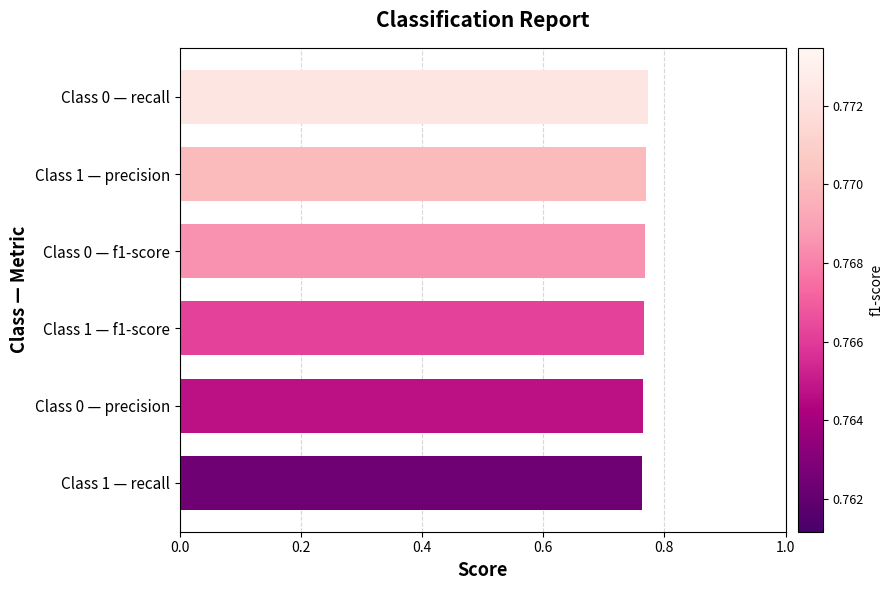

What is the sum of the values at Class 1 — f1-score and Class 0 — precision?

1.5